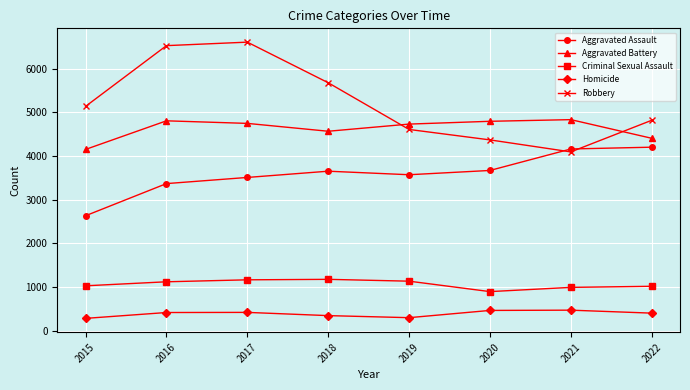

What is the difference between the highest and lowest values at 2019?

4434